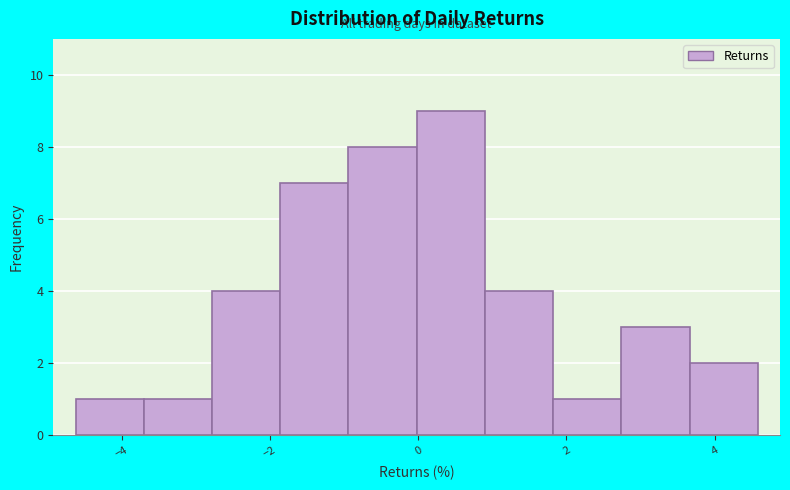

Reading left to right, list every bar in this chart as the range it spans on the x-axis followed by its height. Neither the bar edges nor the heights are printed on the chart, so give them approximately, as read against the axes.

-4.6 to -3.8: 1
-3.8 to -2.8: 1
-2.8 to -1.8: 4
-1.8 to -1.0: 7
-1.0 to 0.0: 8
0.0 to 0.8: 9
0.8 to 1.8: 4
1.8 to 2.8: 1
2.8 to 3.6: 3
3.6 to 4.6: 2